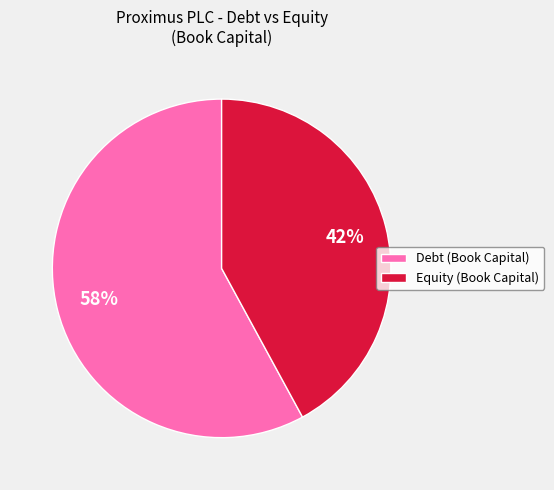

To the nearest percent, what is the difference between the largest and smallest slice percentages?

16%